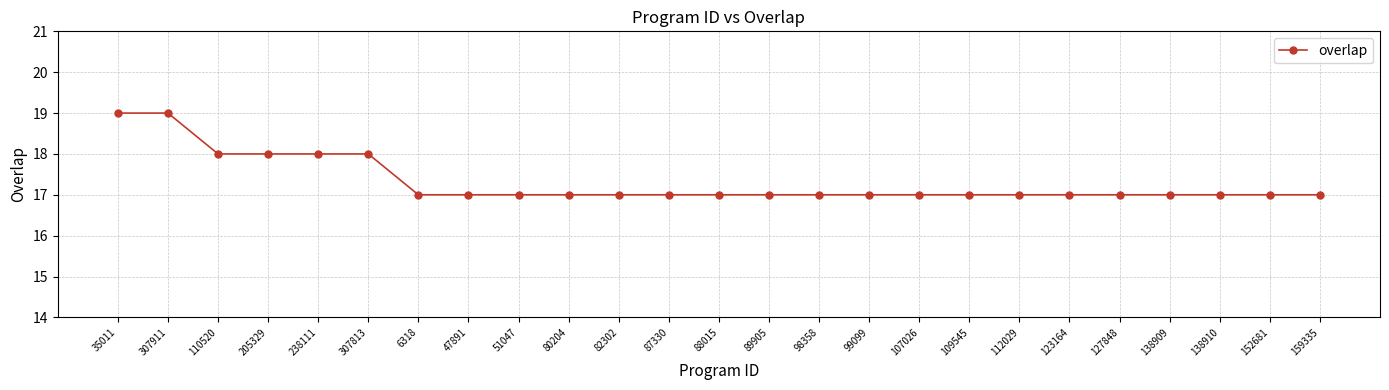

What is the average value?

17